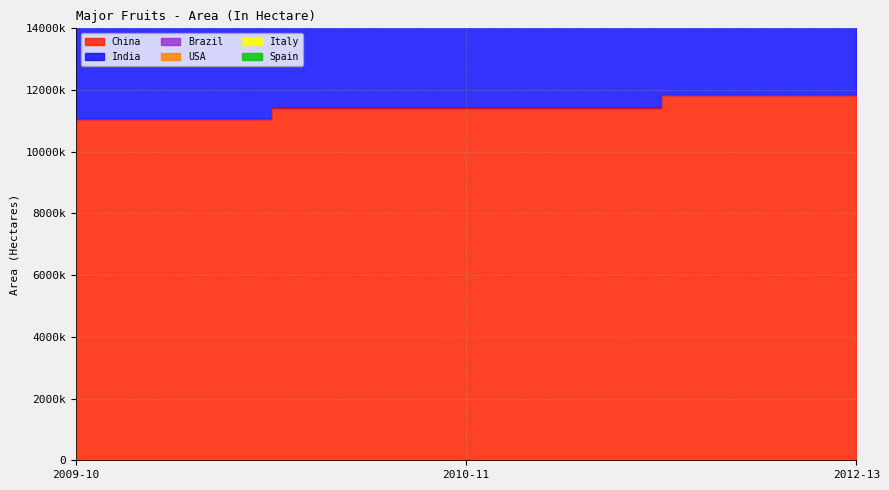

At which label does USA first exceed 1145475?

2009-10